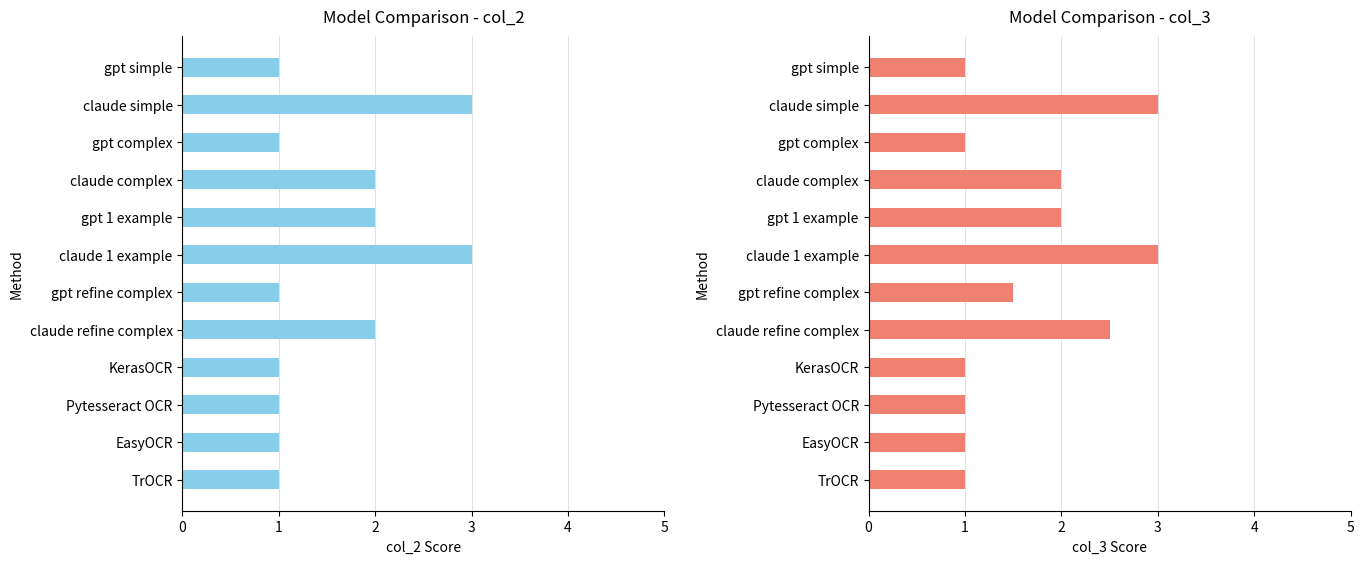

What is the lowest value of the col_3 series?

1.0